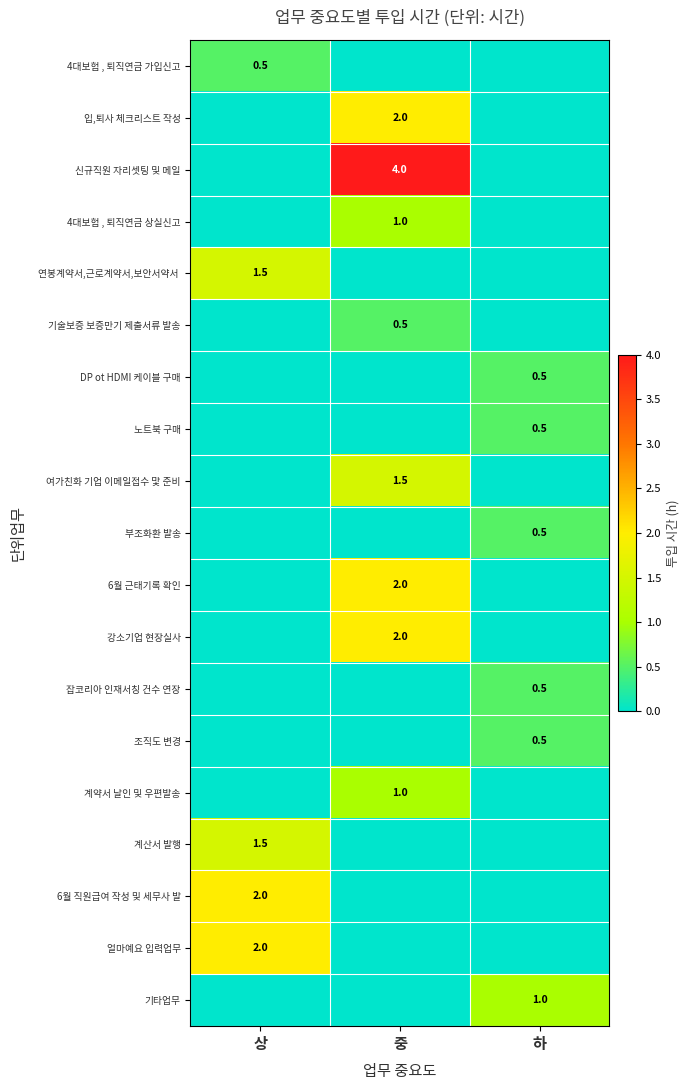

True or false: 기술보증 보증만기 제출서류 발송 has a value of 0.5 at 중.

True